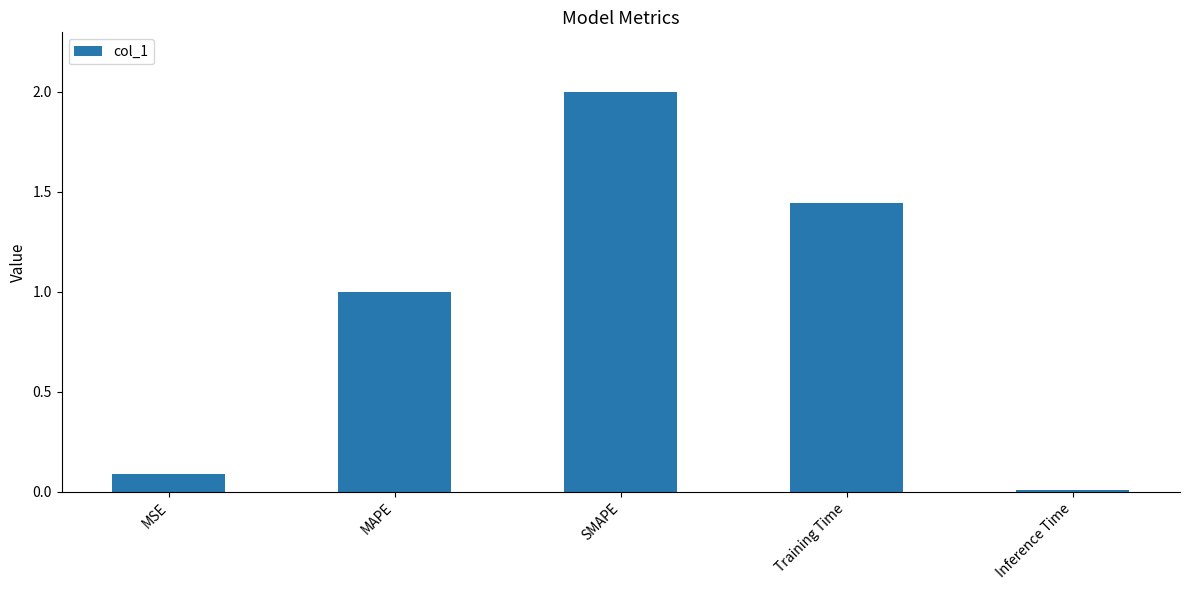

What is the sum of all values?

4.5